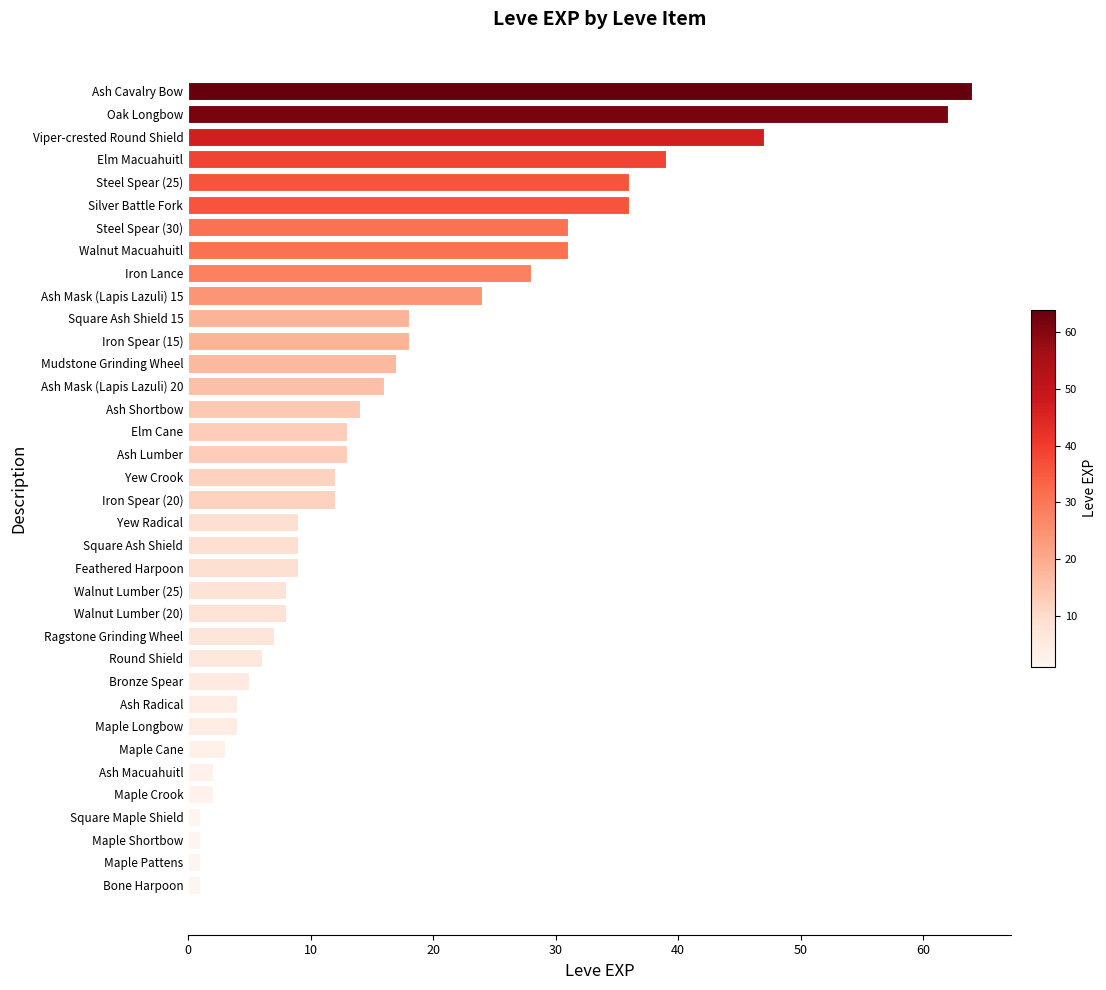

Are the bars horizontal?

Yes